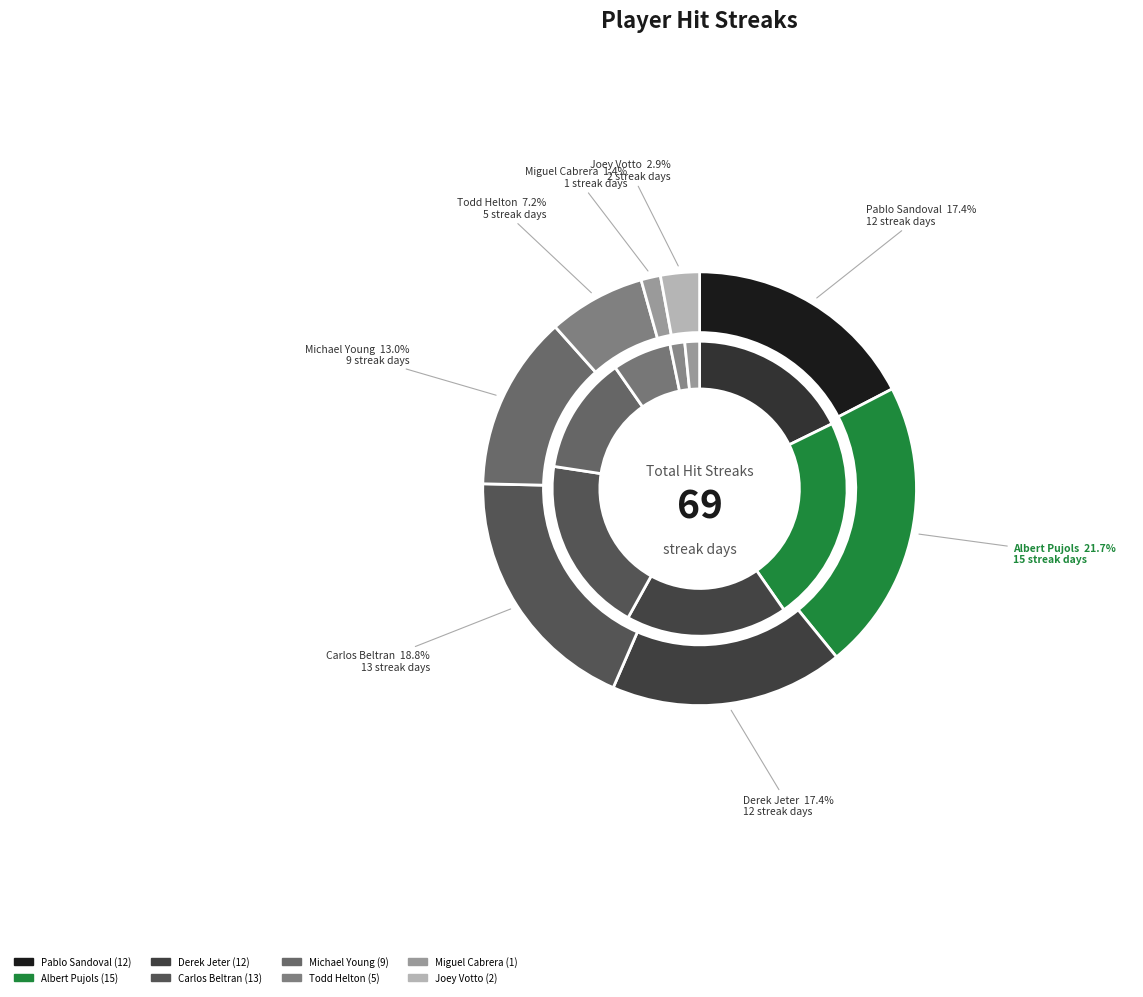

Which slice is the largest?

Albert Pujols